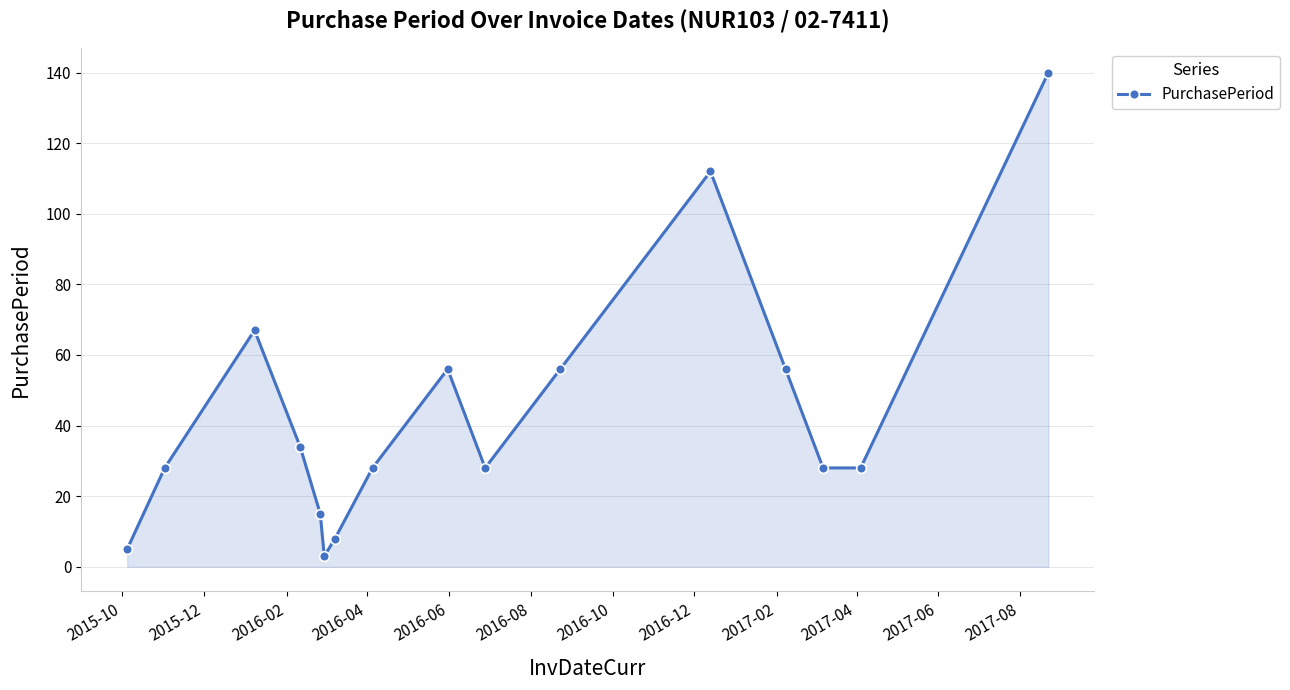

How many interior local peaks (higher than both neighbors) does the data have?

3